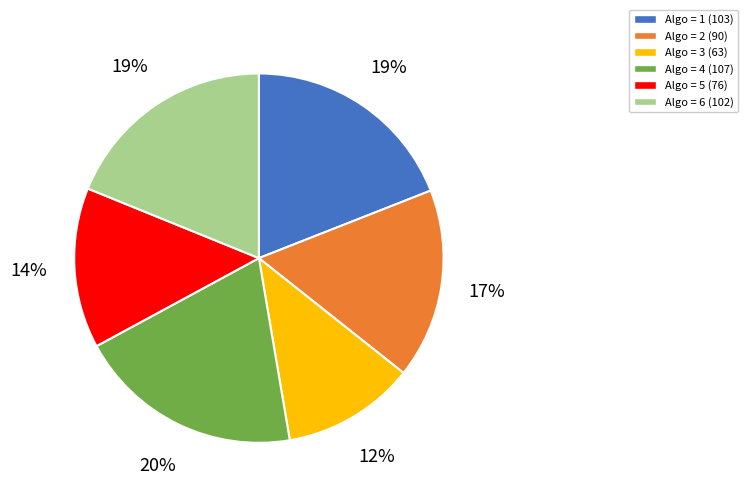

How many segments does this pie chart have?

6